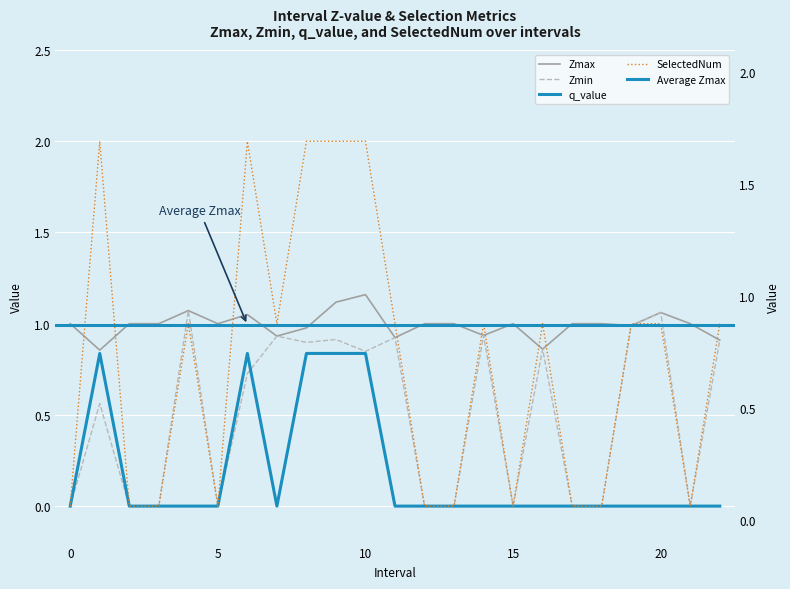

Is the value of Zmax at 7.0 greater than the value of q_value at 5?

Yes